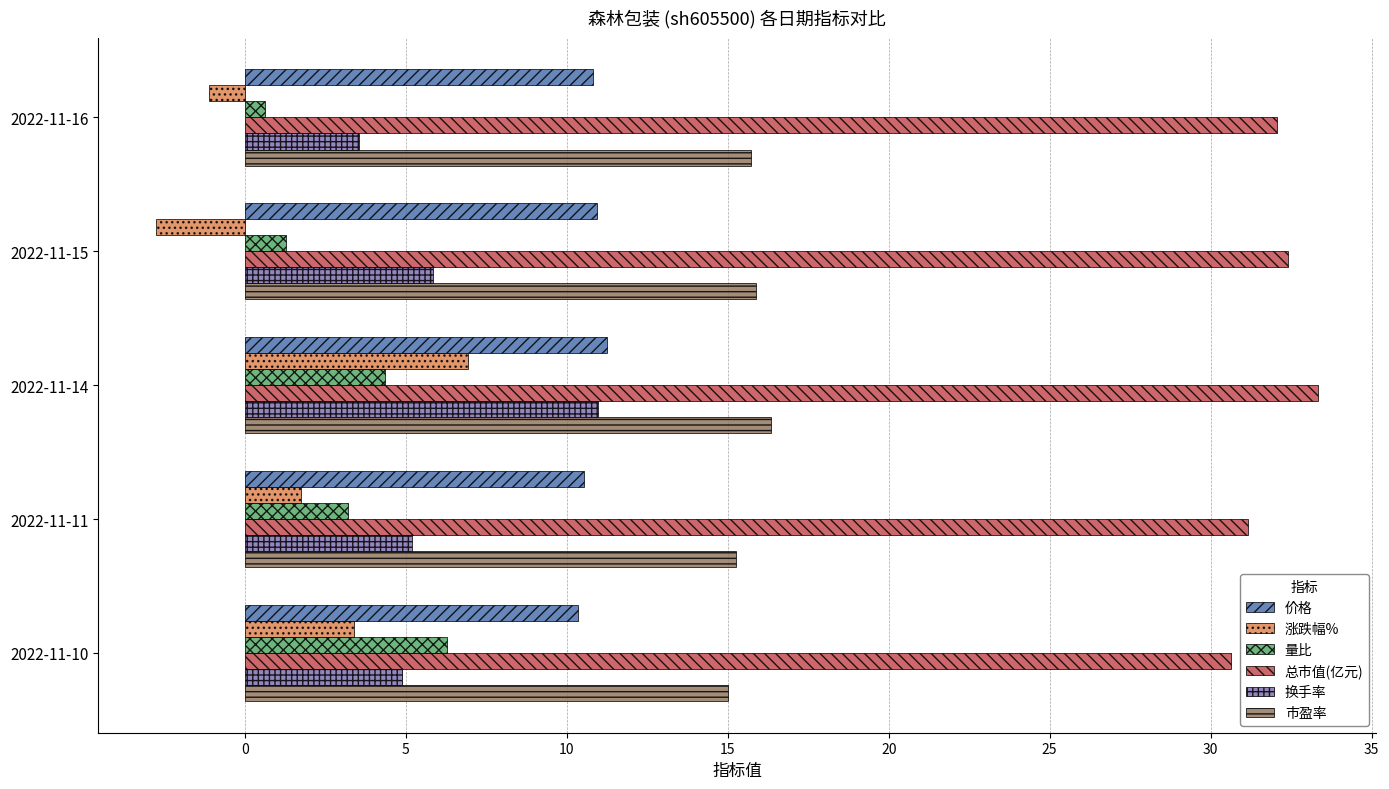

Read the 换手率 value at 2022-11-11.

5.2